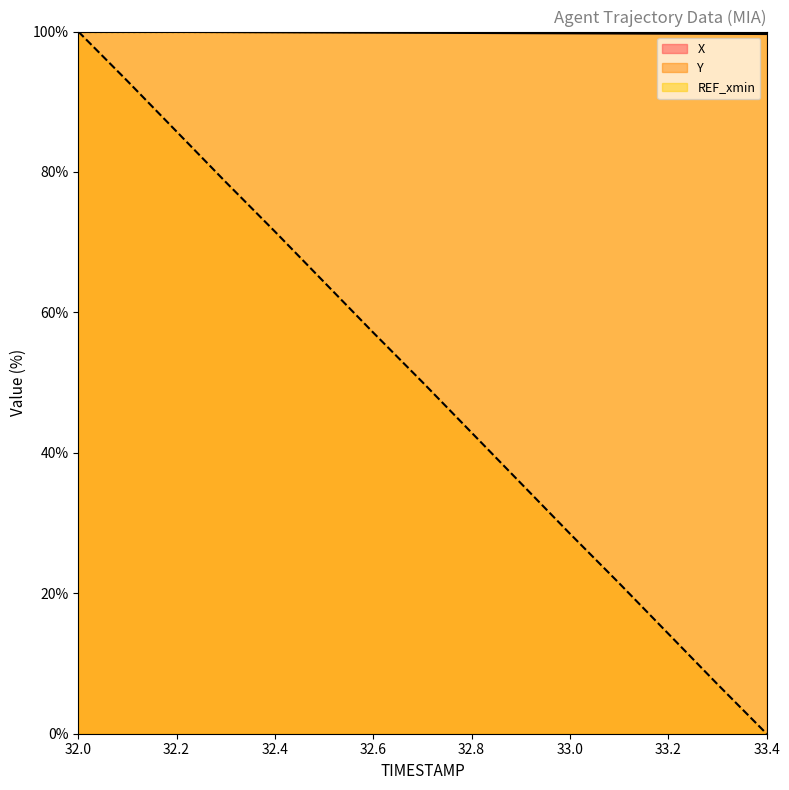

Which series has the largest total across all categories?

X